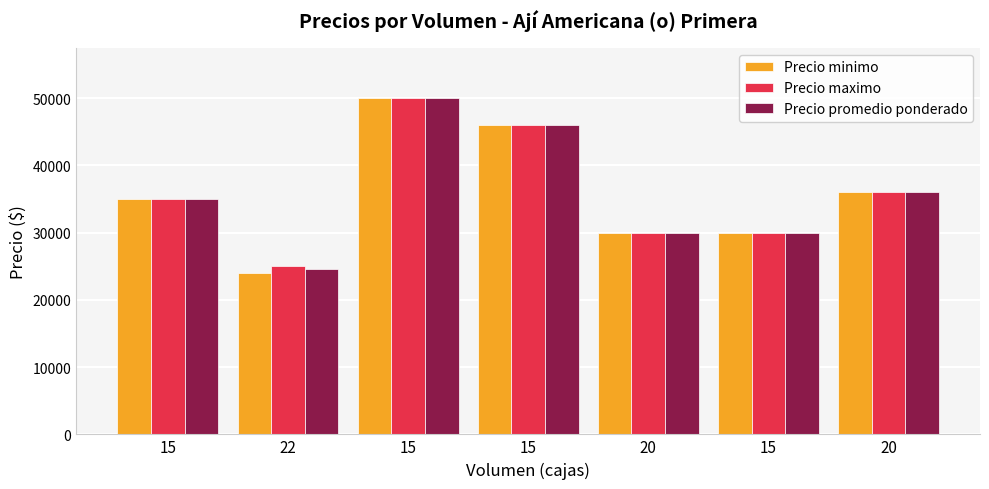

How many categories are shown in the chart?

7